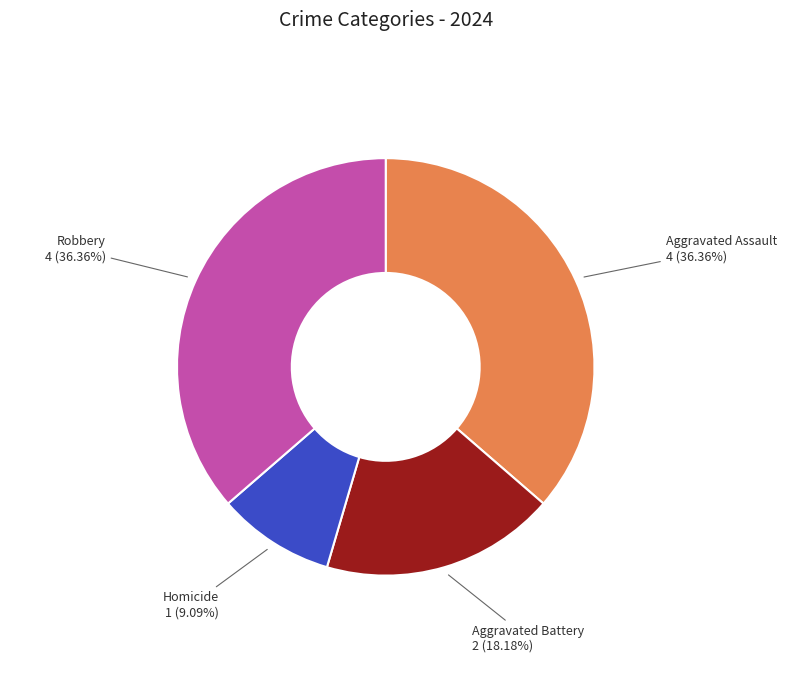

Is there any slice that represents more than half of the pie?

No